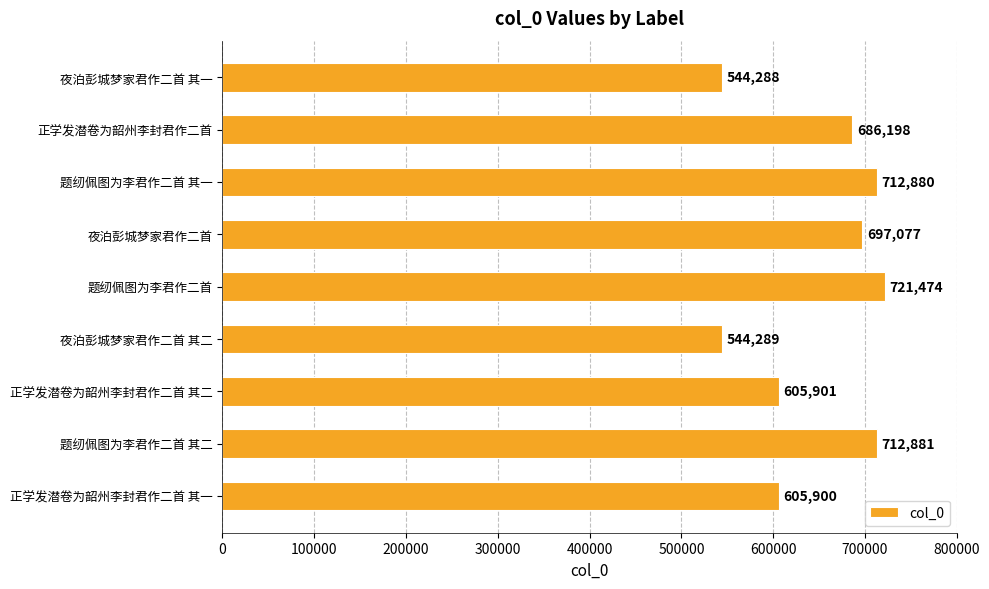

List the labels in order of value, smallest first.

夜泊彭城梦家君作二首 其一, 夜泊彭城梦家君作二首 其二, 正学发潜卷为韶州李封君作二首 其一, 正学发潜卷为韶州李封君作二首 其二, 正学发潜卷为韶州李封君作二首, 夜泊彭城梦家君作二首, 题纫佩图为李君作二首 其一, 题纫佩图为李君作二首 其二, 题纫佩图为李君作二首